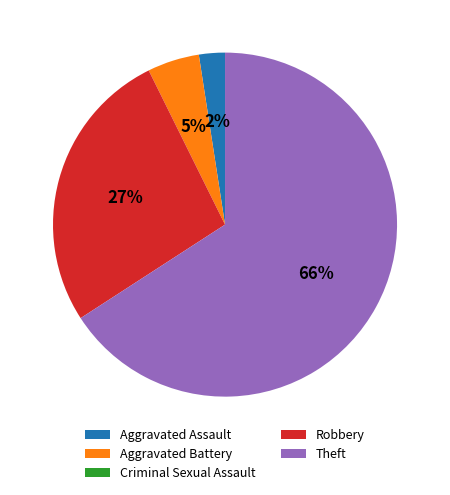

What is the largest slice in the pie chart?

Theft